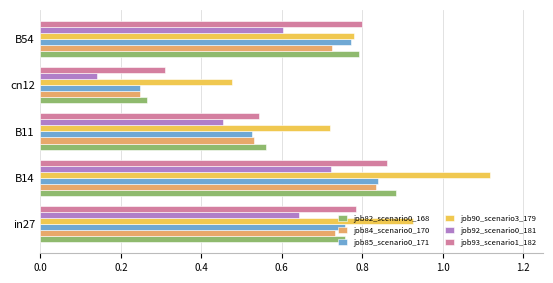

The job90_scenario3_179 series shows 0.3 at B11. True or false?

False